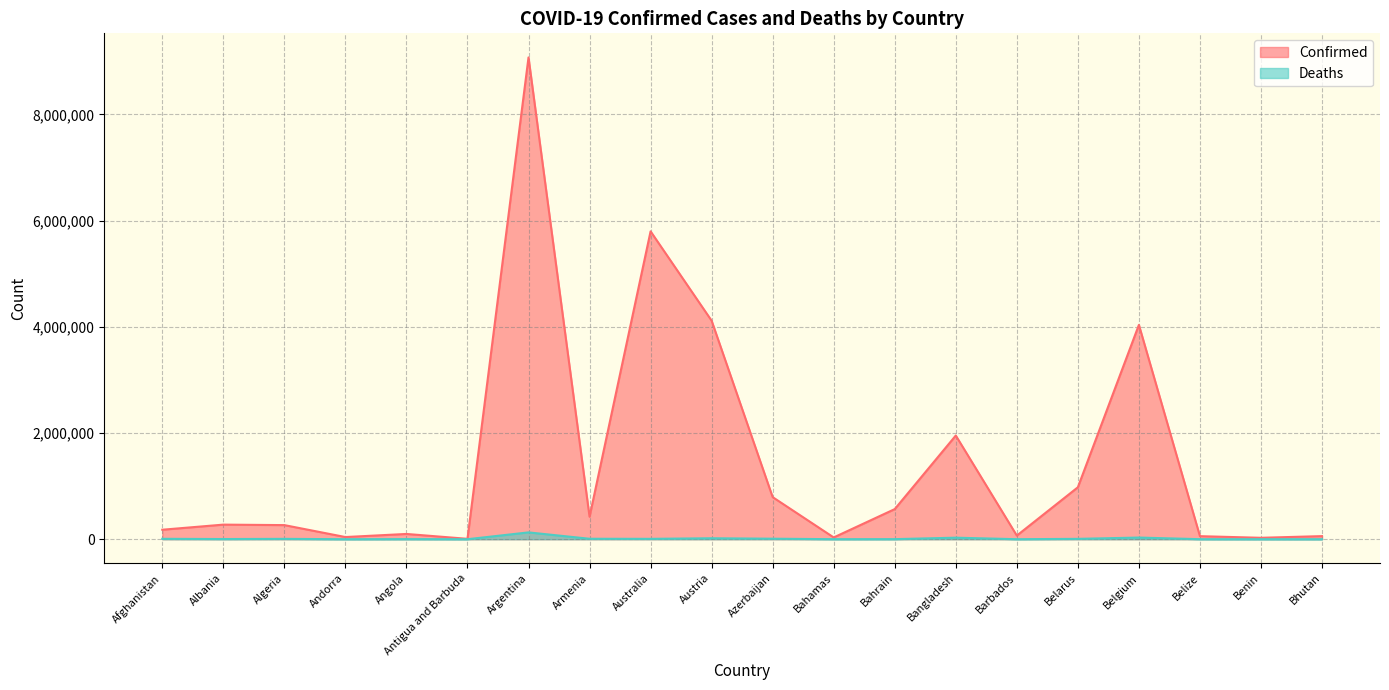

At which label does Deaths first exceed 6875?

Afghanistan